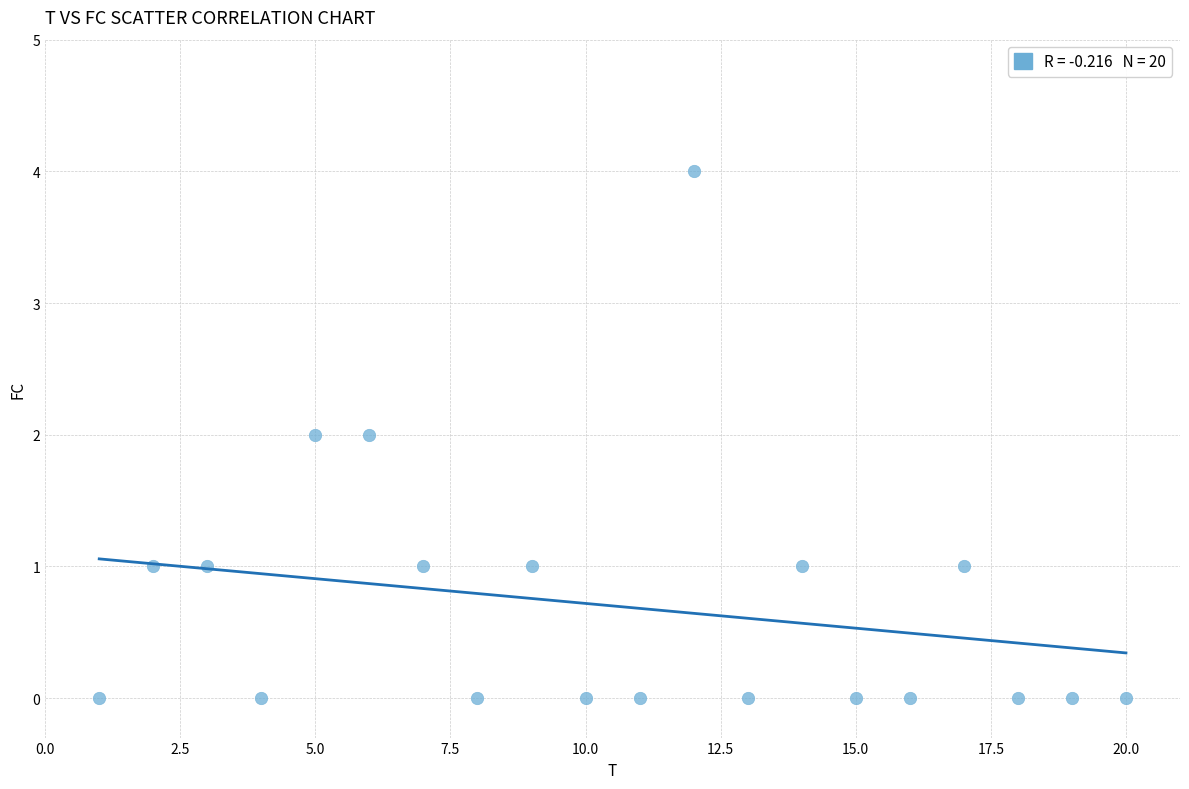

What is the range of Y values (max minus min)?

4